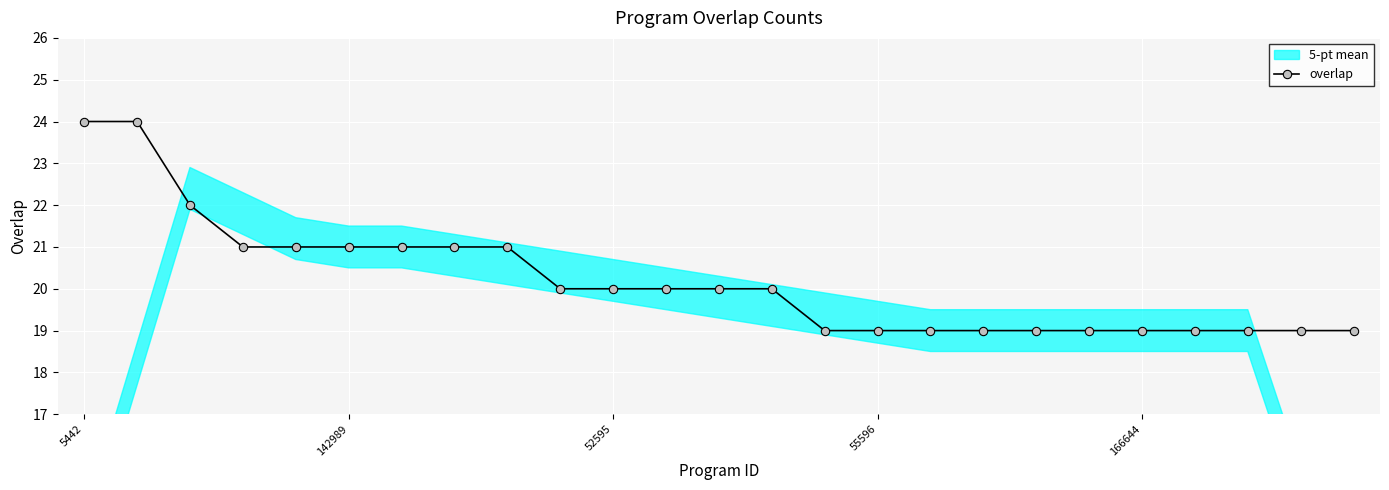

True or false: the data shows 32 at 13.

False